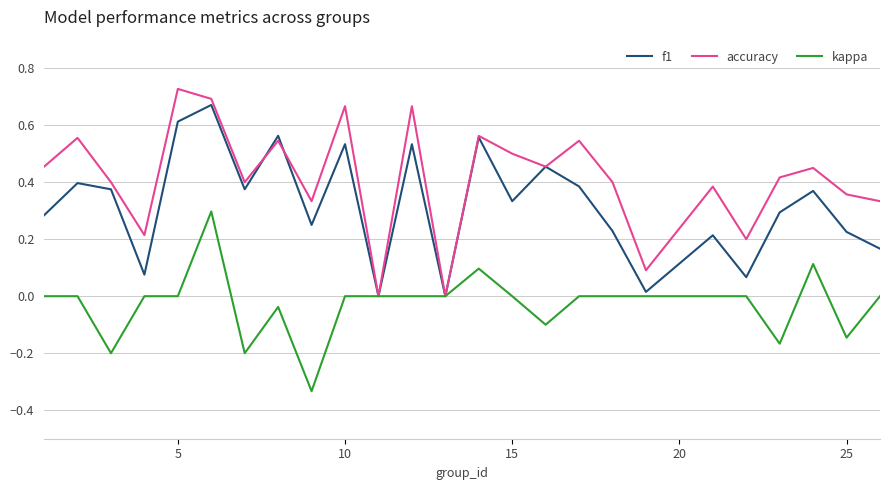

Which series has the largest total across all categories?

accuracy